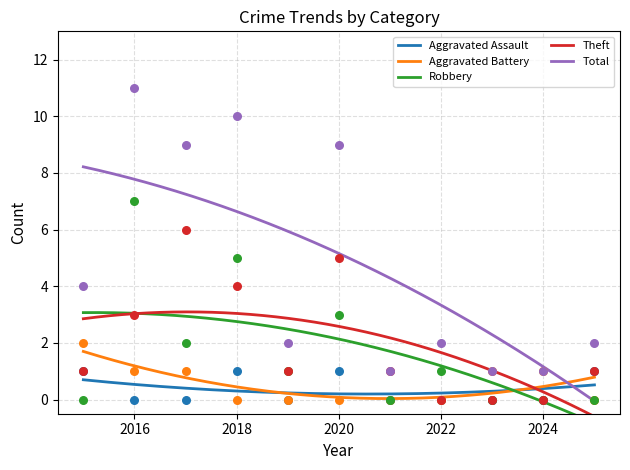

Which series has the largest total across all categories?

Total